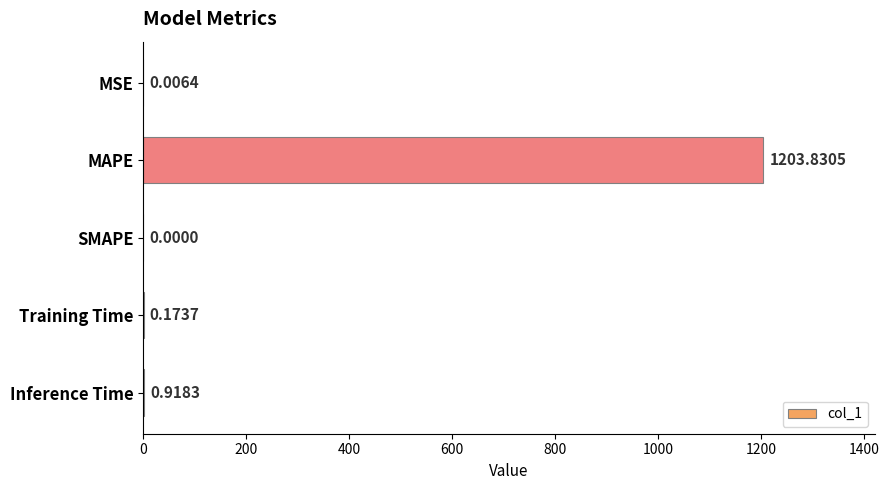

What is the average value?

241.0